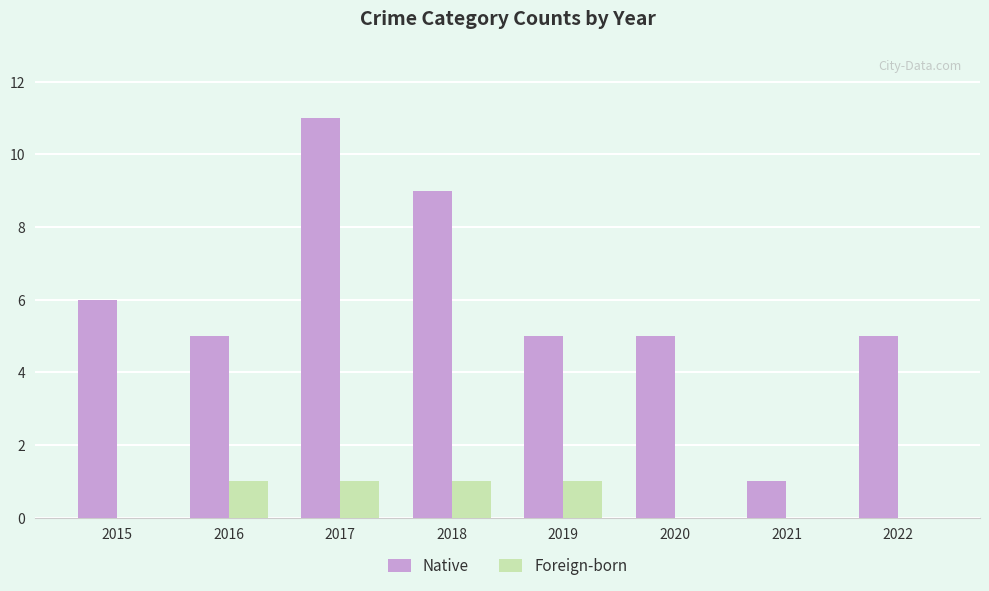

The value of Native at 2019 is 5. True or false?

True